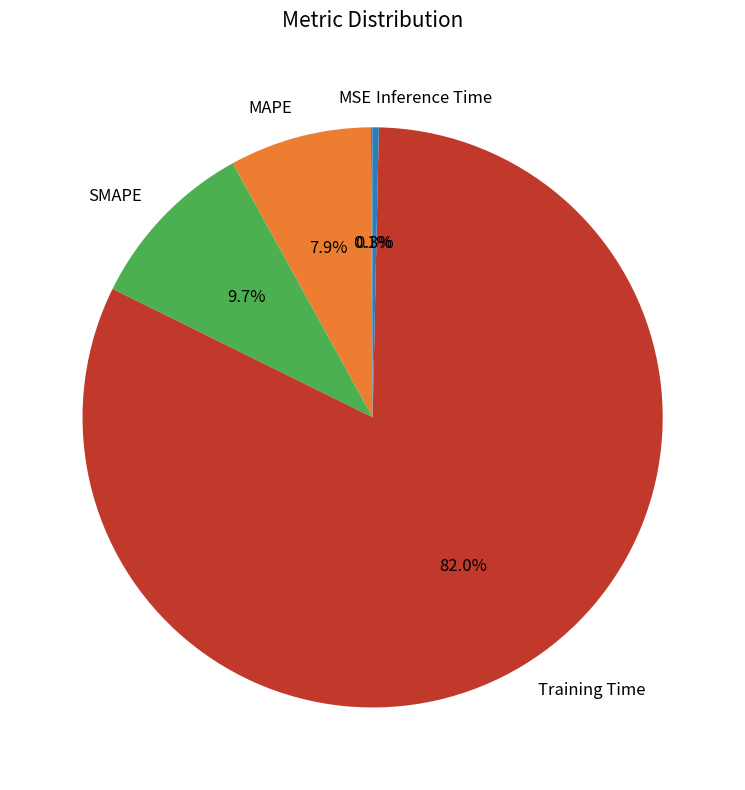

To the nearest percent, what portion does SMAPE represent?

10%